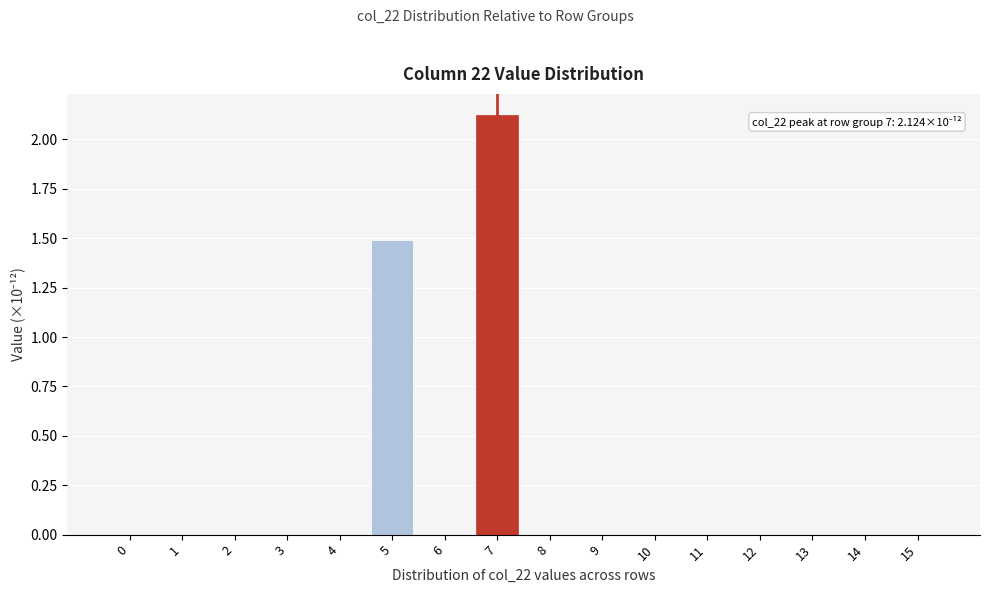

True or false: the data shows 1.1 at 10.

False